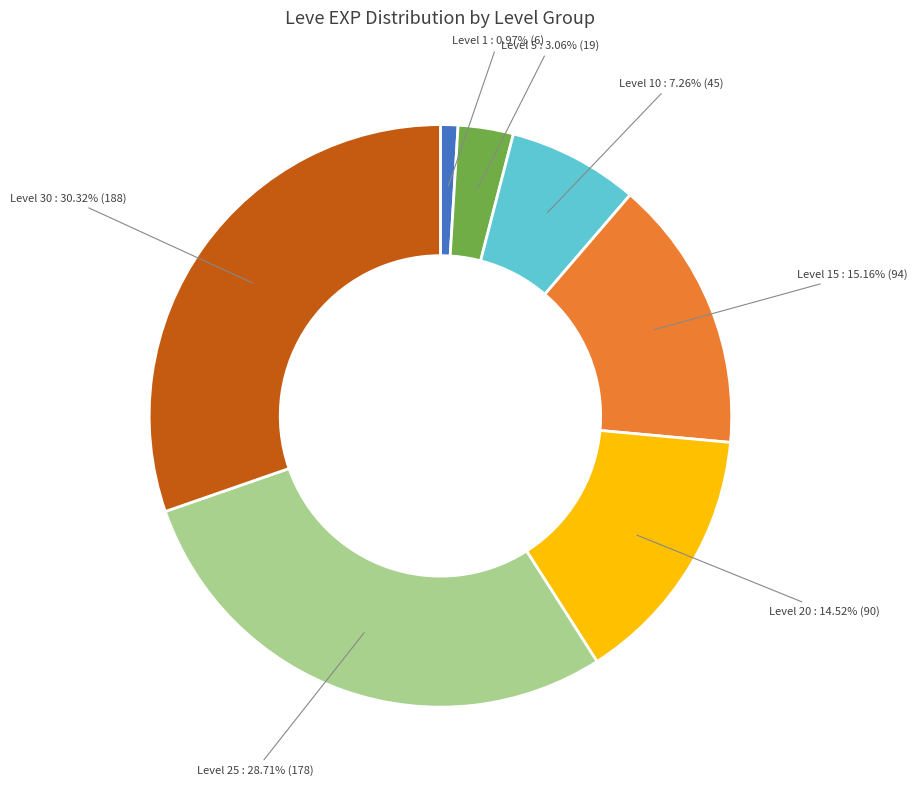

Combined, do Level 1 and Level 20 account for over 50%?

No